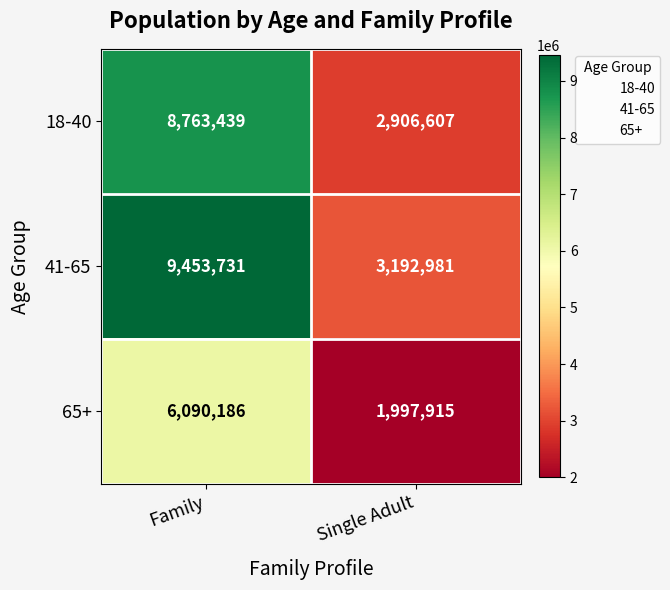

What is the total value across all series at Family?

24307356